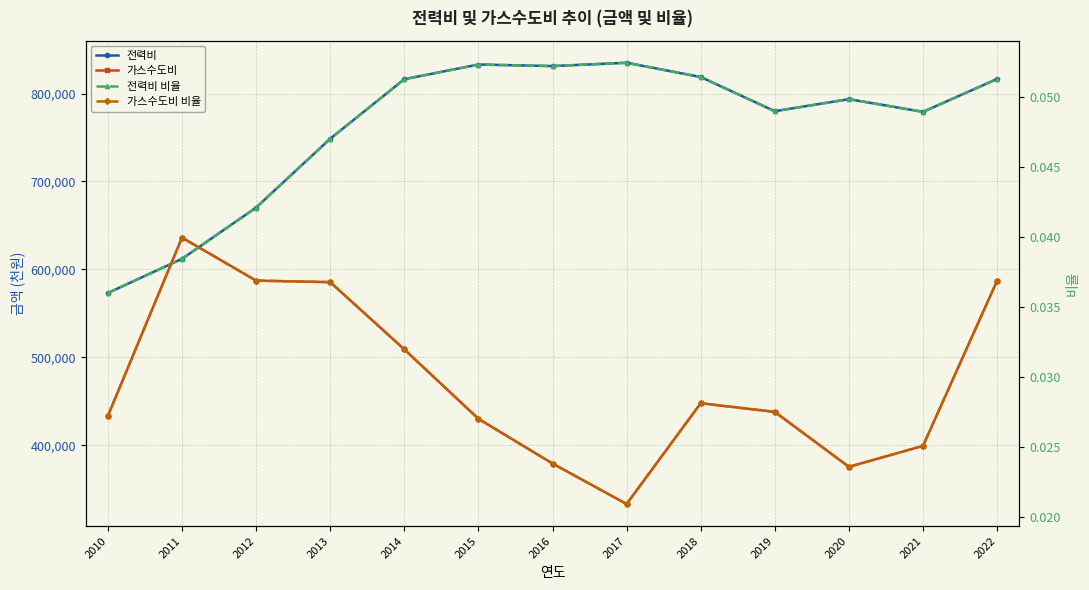

What is the difference between the 전력비 values at 2022 and 2020?

22972.0